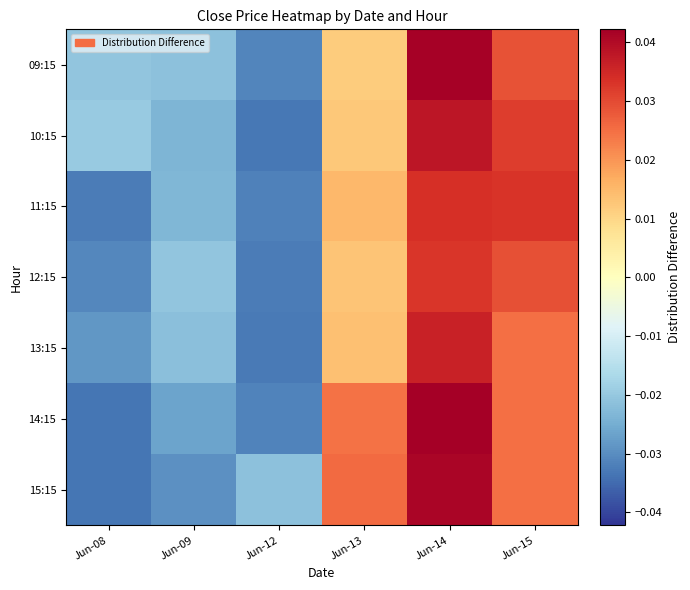

Which series has the largest range (max minus min)?

14:15